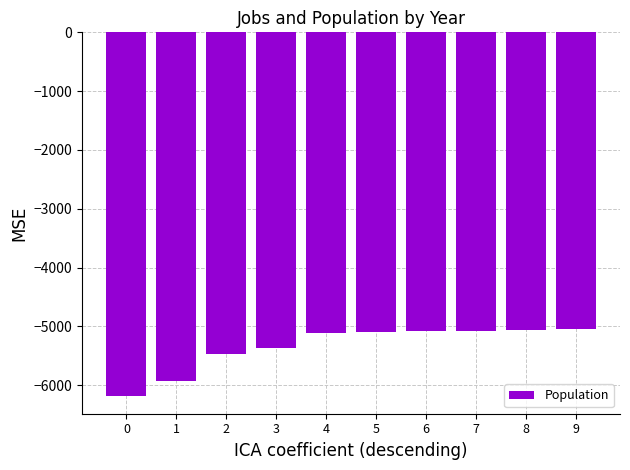

Which has a higher value, 1 or 5?

5